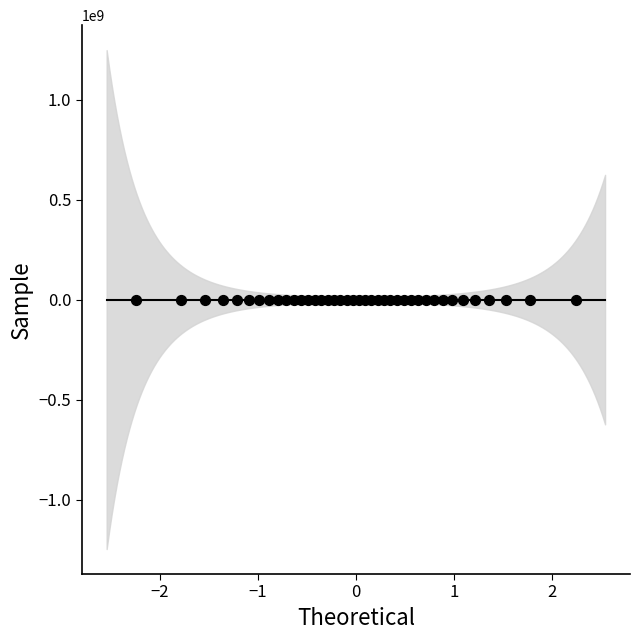

What is the range of Y values (max minus min)?

30901